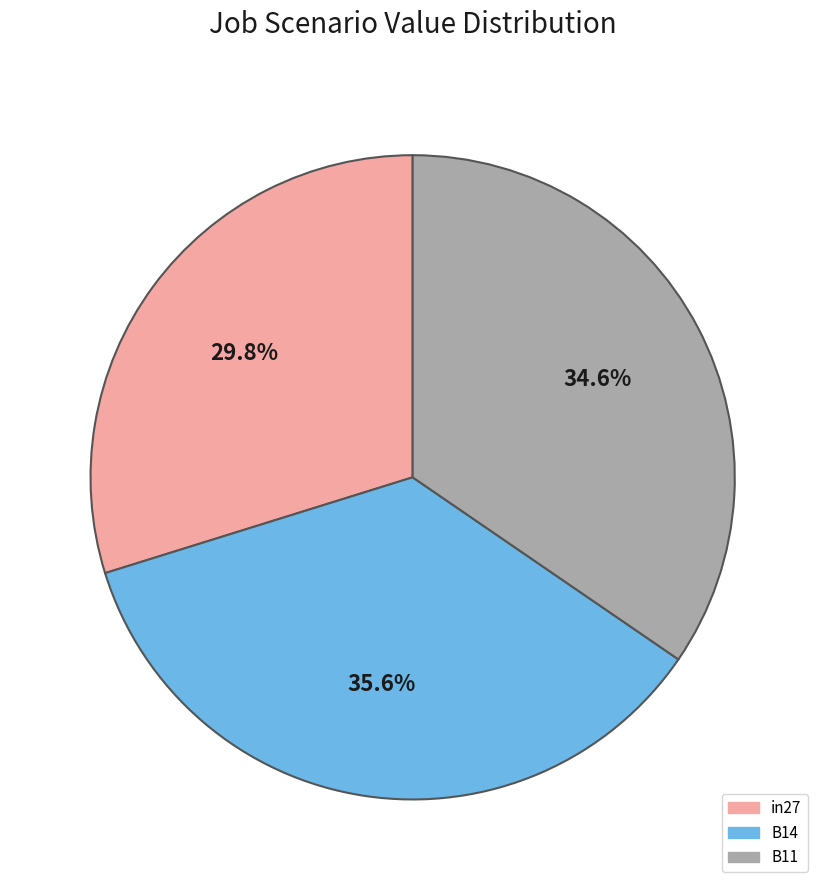

What percentage is the in27 slice, to the nearest percent?

30%